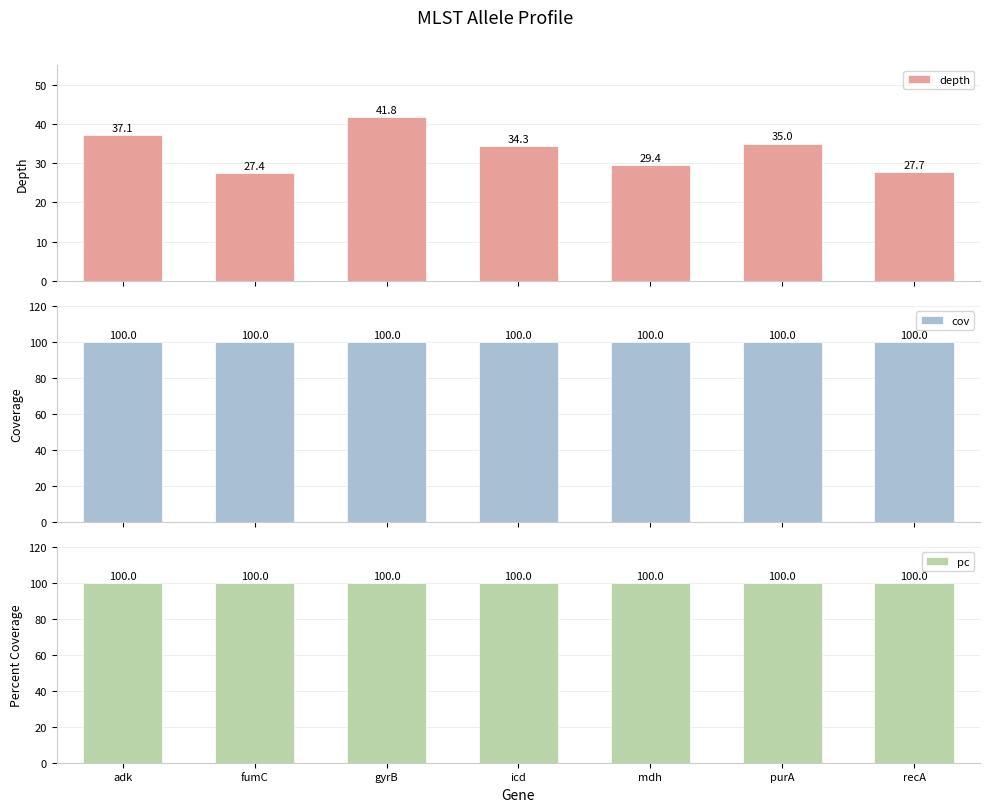

Rank the series by their maximum value, from lowest to highest.

depth, cov, pc